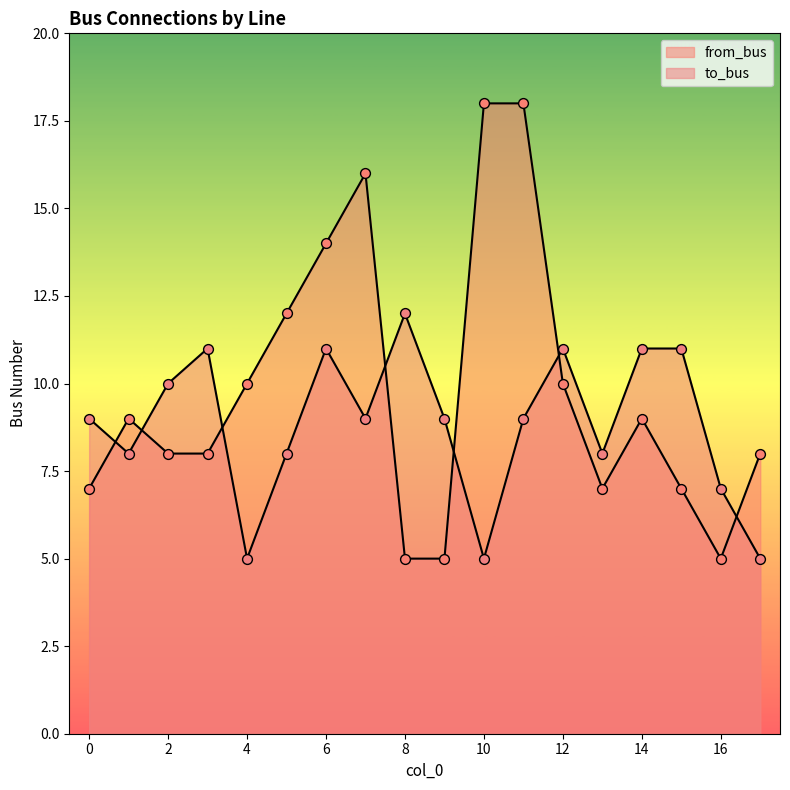

Which series has the largest total across all categories?

from_bus